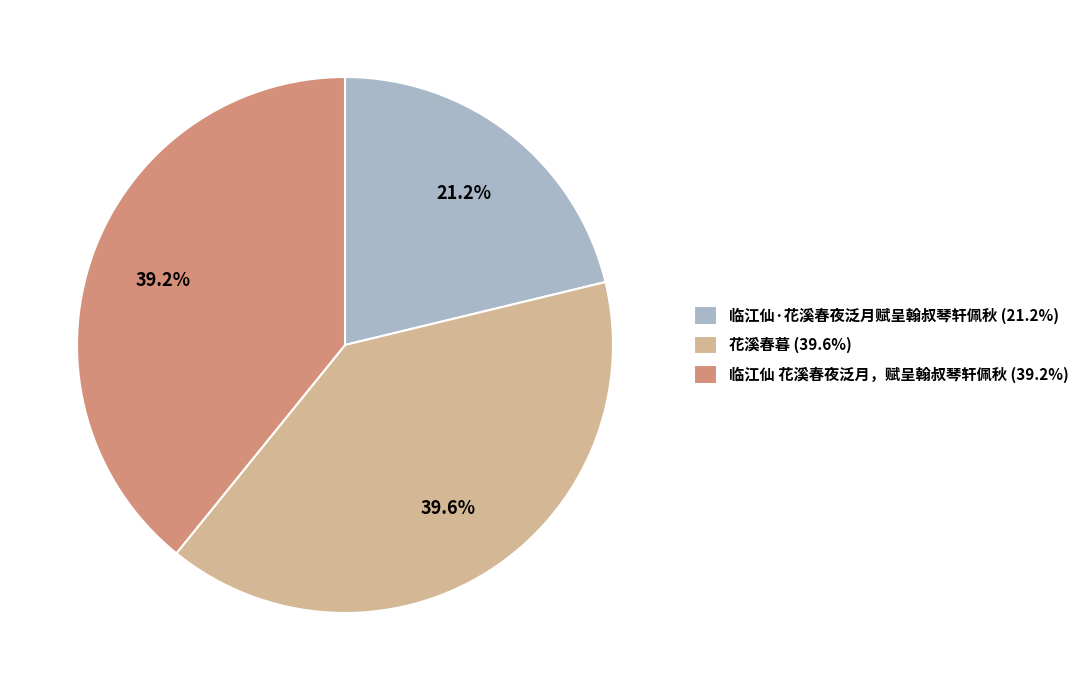

What is the smallest slice in the pie chart?

临江仙·花溪春夜泛月赋呈翰叔琴轩佩秋